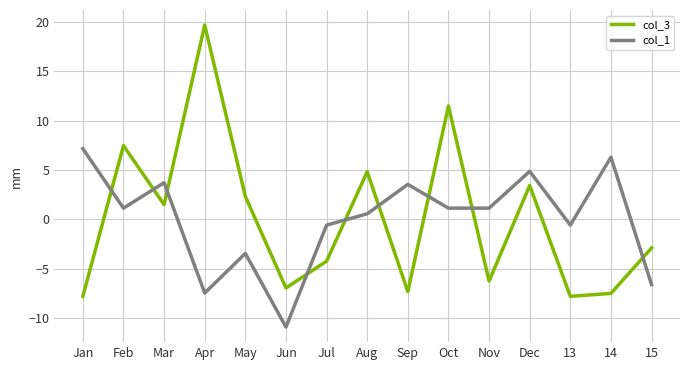

List the series in order of their peak value, highest first.

col_3, col_1